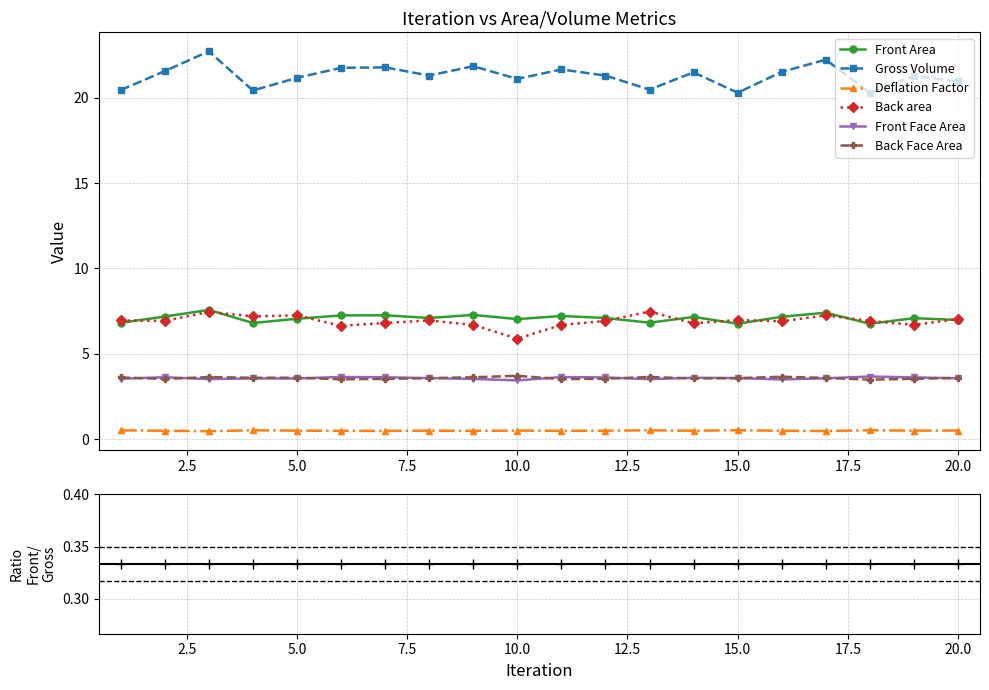

The Back area series shows 6.9 at 16. True or false?

True